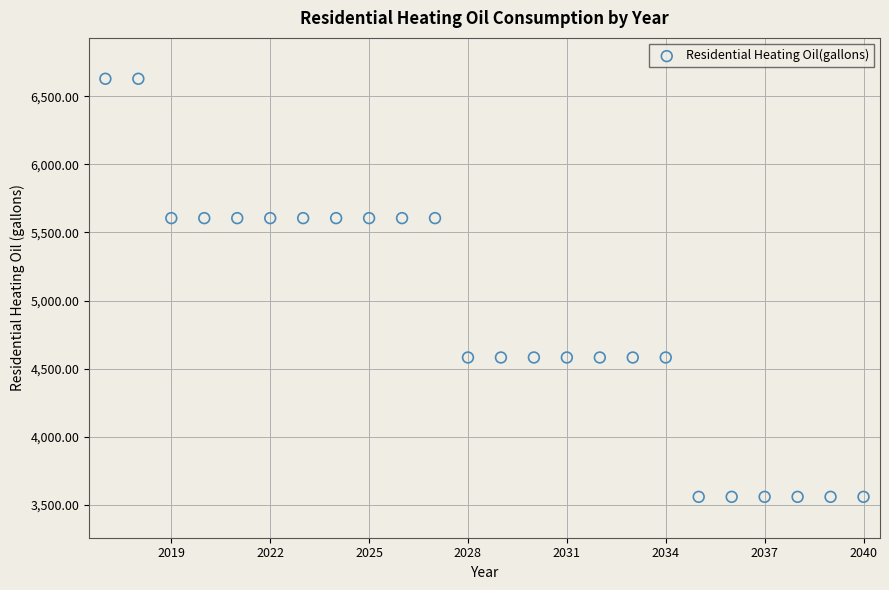

What is the range of Y values (max minus min)?

3067.6